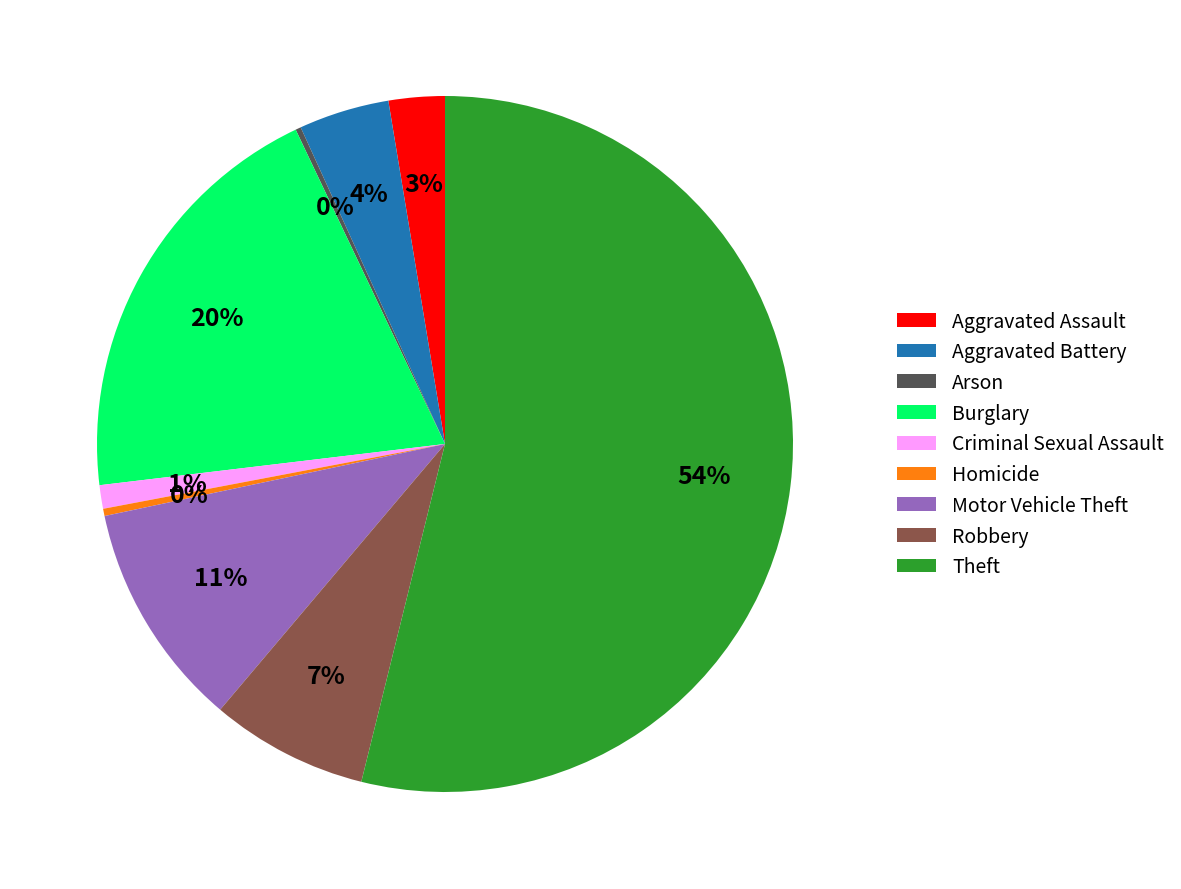

Which has a higher value, Criminal Sexual Assault or Motor Vehicle Theft?

Motor Vehicle Theft